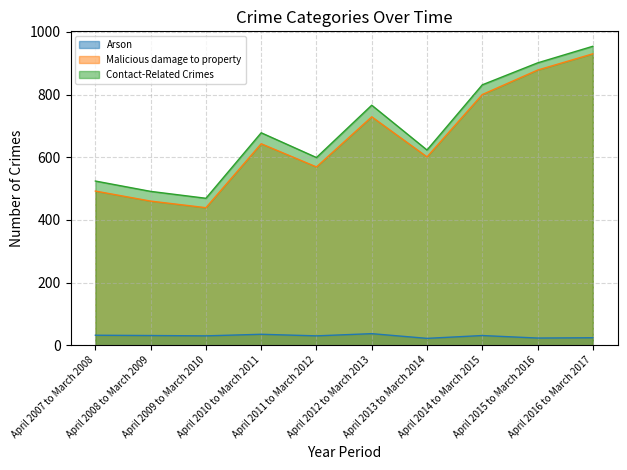

Where does the Arson series first go above 31?

April 2007 to March 2008